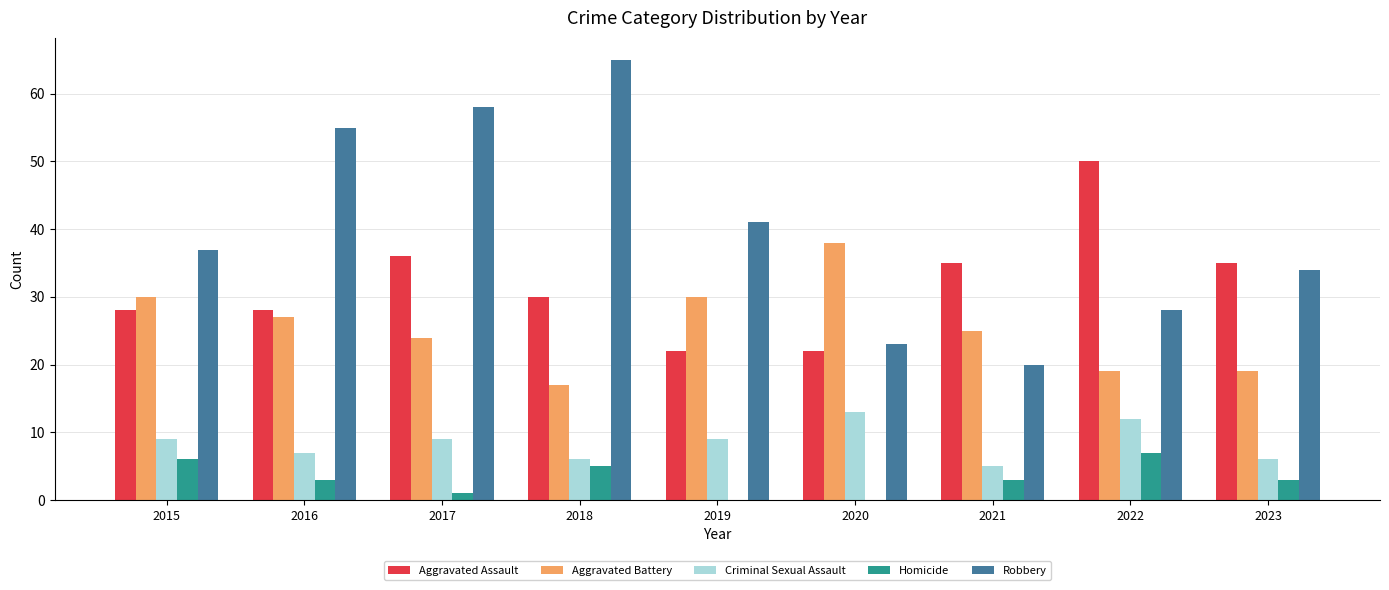

Is it true that Aggravated Assault equals 17 at 2018?

False